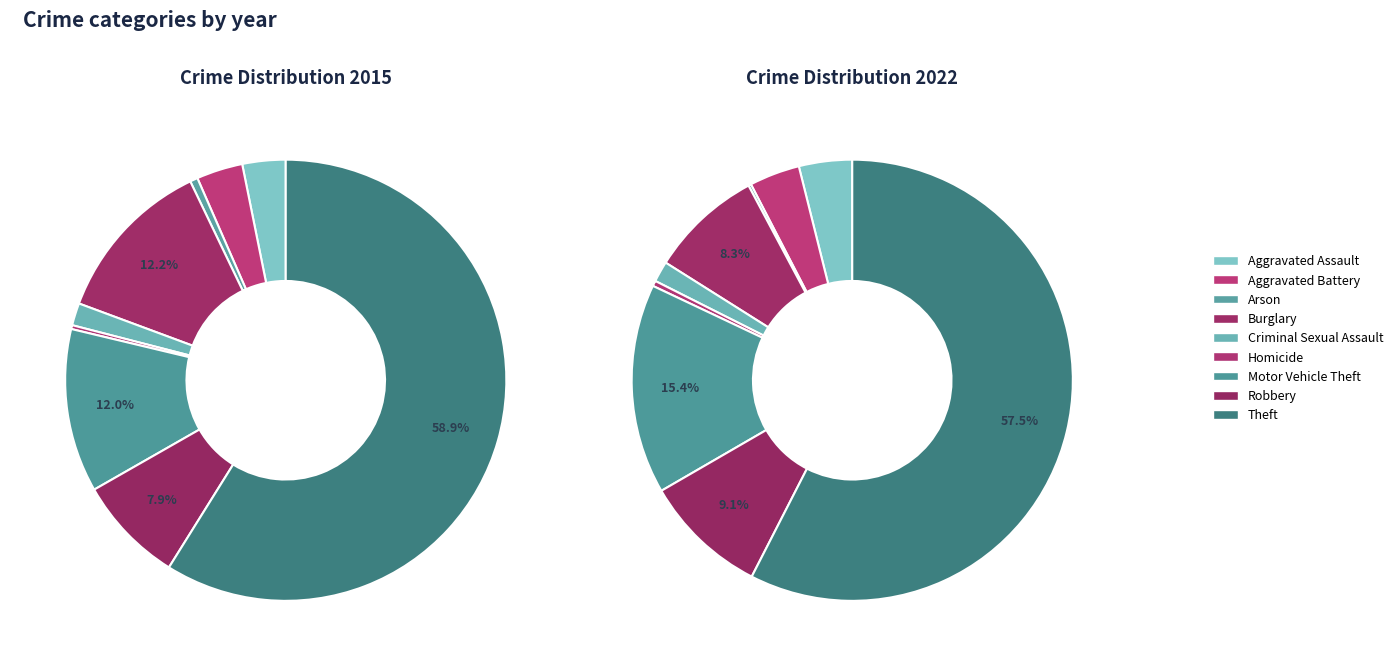

Which series changed the most between Aggravated Battery and Criminal Sexual Assault?

2022